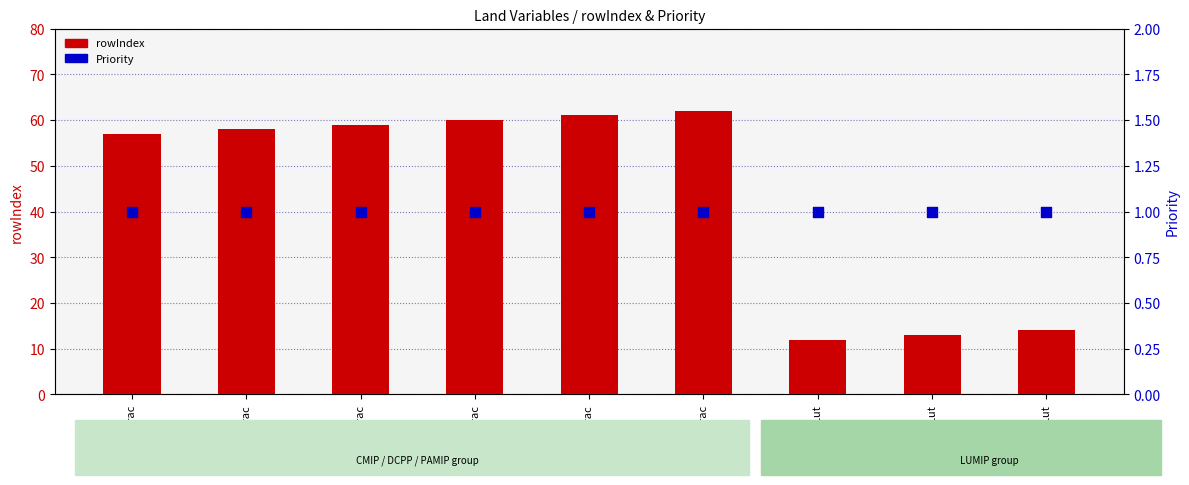

Which series has the widest spread of Y values?

rowIndex